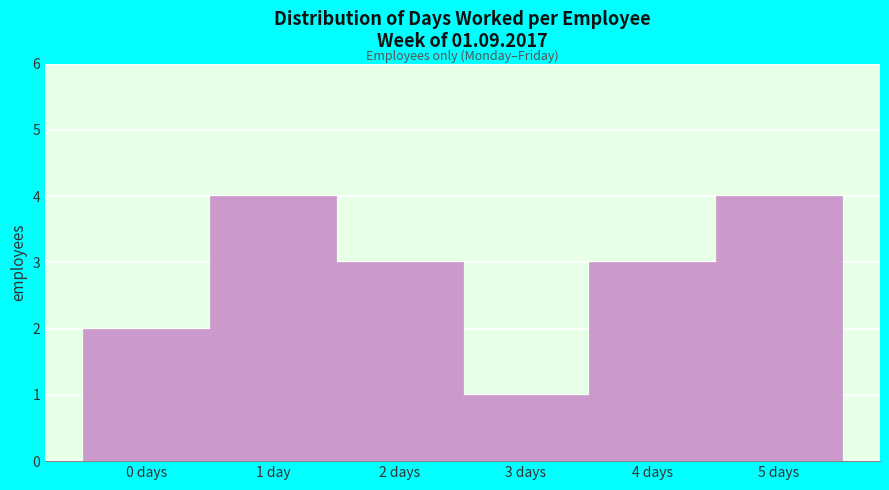

Reading left to right, extract all data points from this chart.

0 days=2	1 day=4	2 days=3	3 days=1	4 days=3	5 days=4